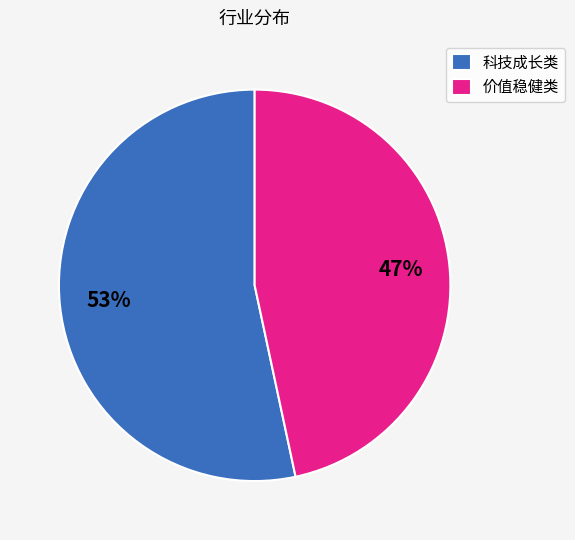

To the nearest percent, what is the average slice percentage?

50%